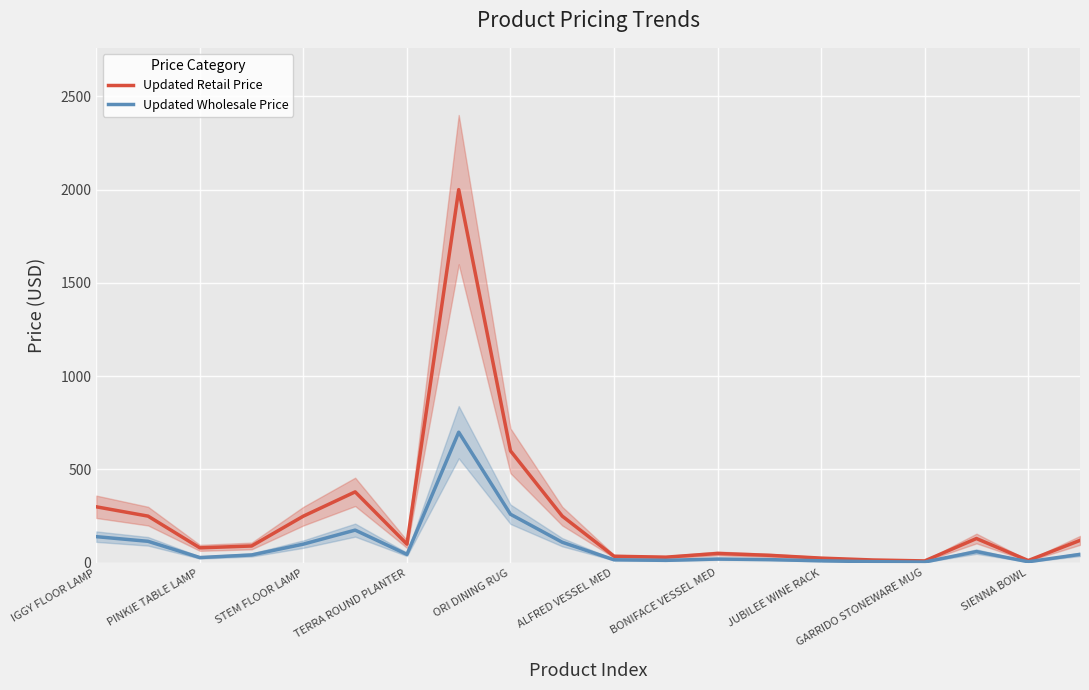

What is the highest value of the Updated Retail Price series?

2000.0